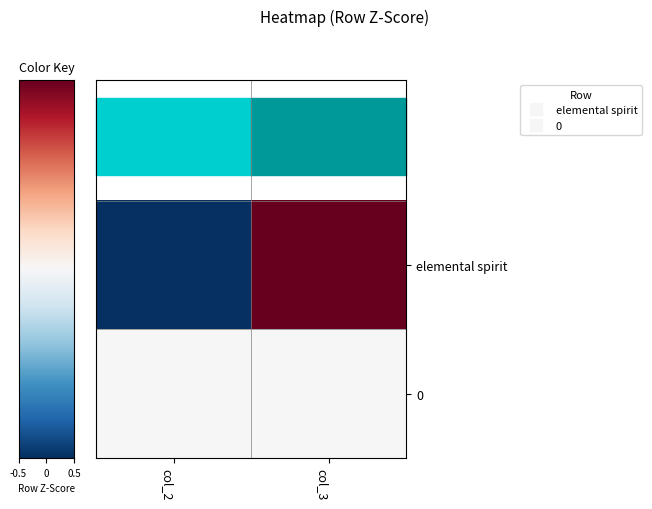

Reading left to right, transcribe all the data shown in this chart.

elemental spirit: col_2=-1	col_3=1
0: col_2=0	col_3=0